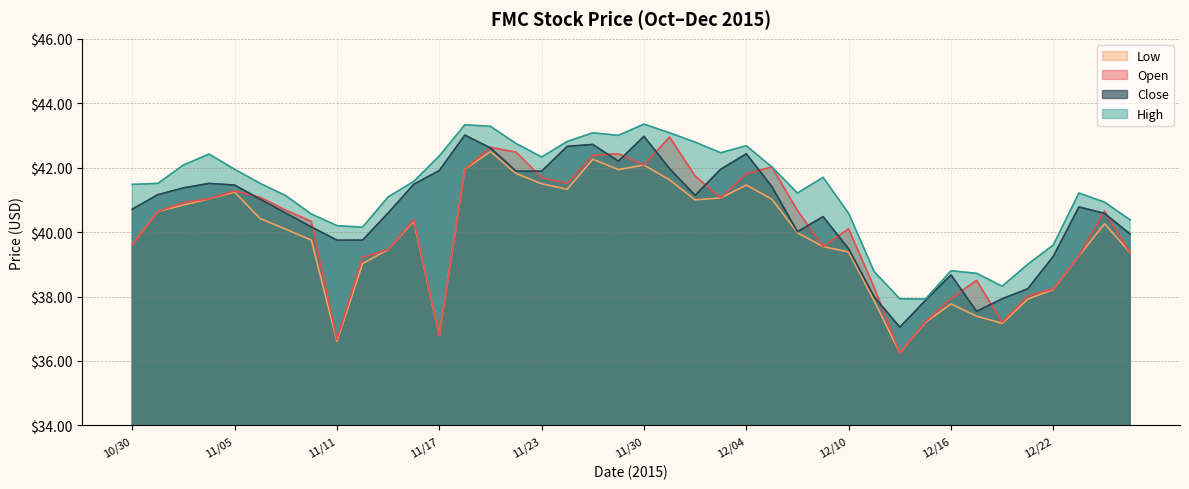

How many values in the Low series exceed 40?

21